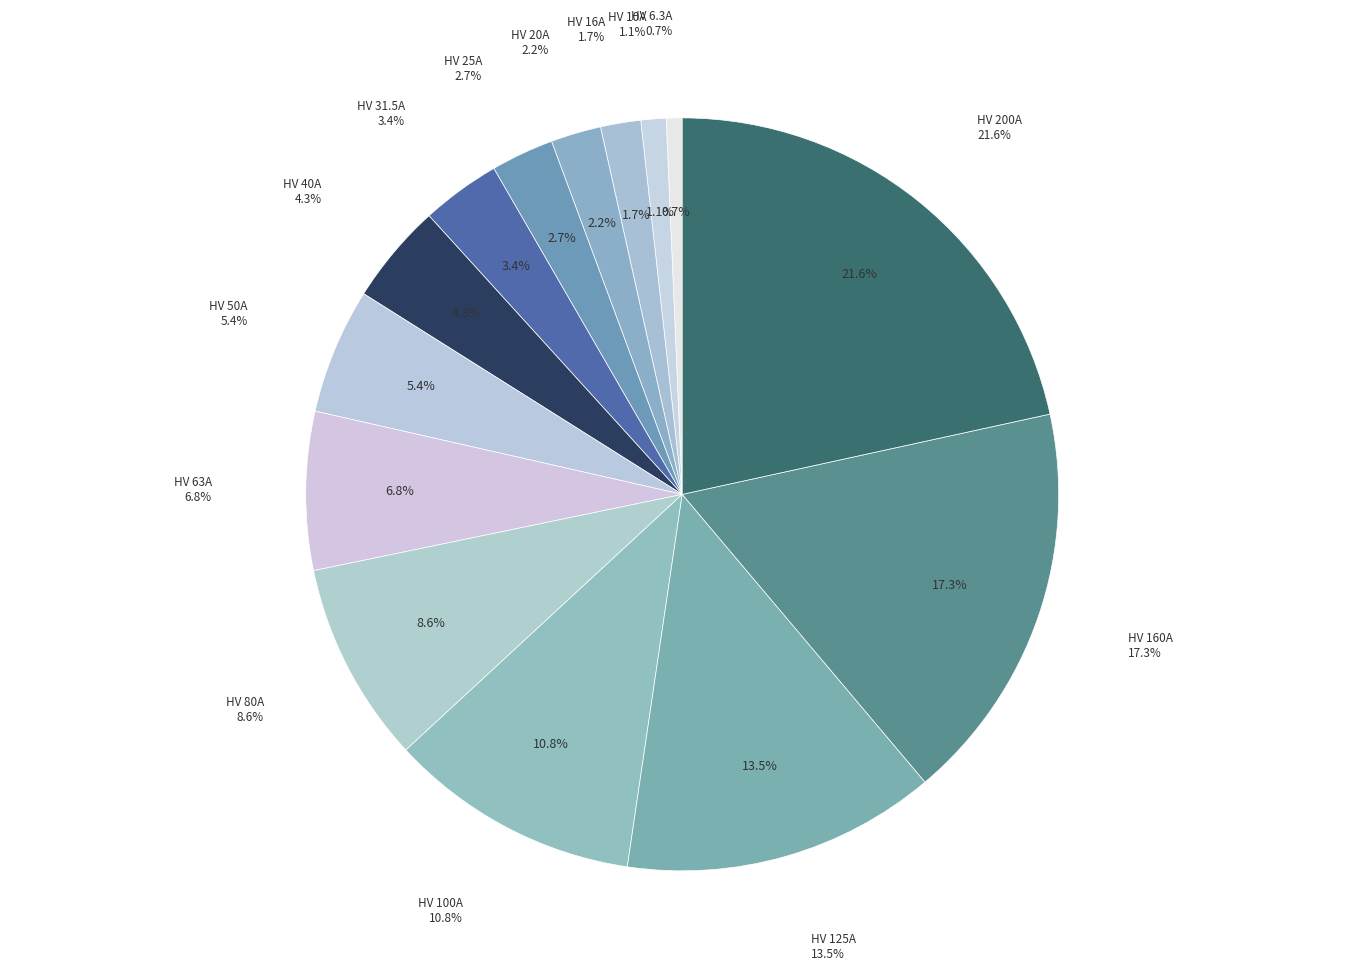

Is it true that HV 6.3A is 1% of the pie?

True